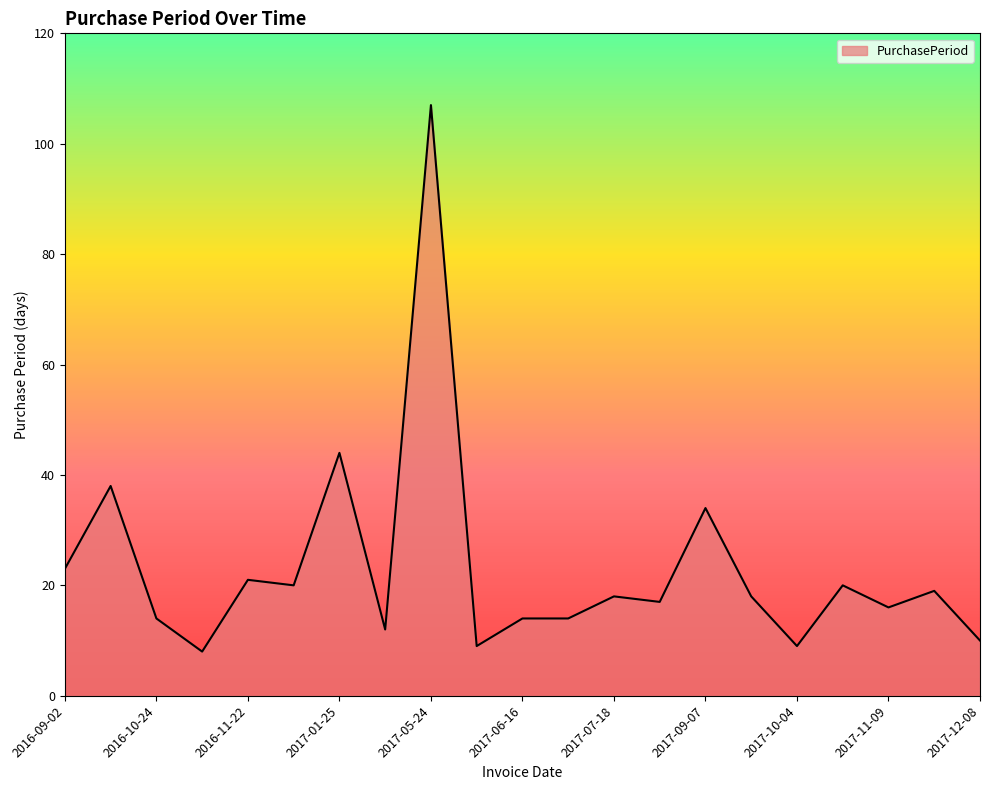

What is the difference between the maximum and minimum values?

99